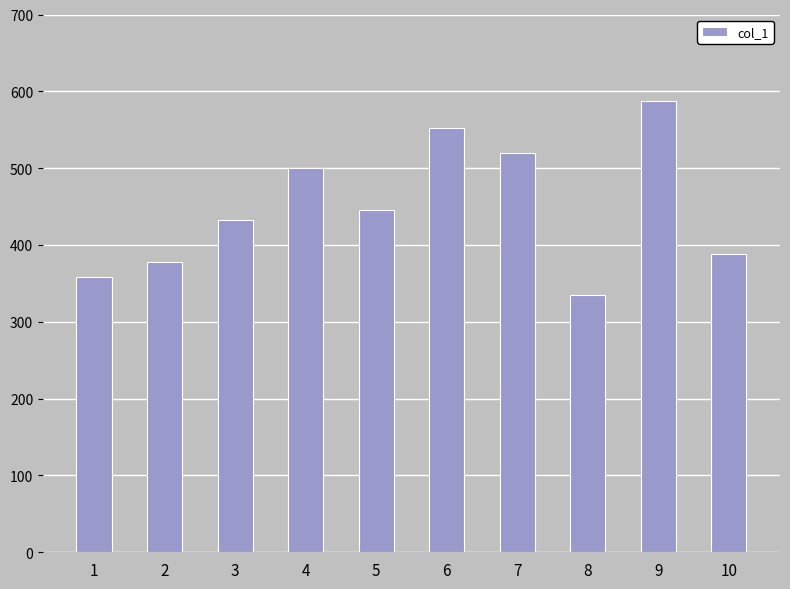

What is the ratio of the value at 7 to the value at 9?

0.9